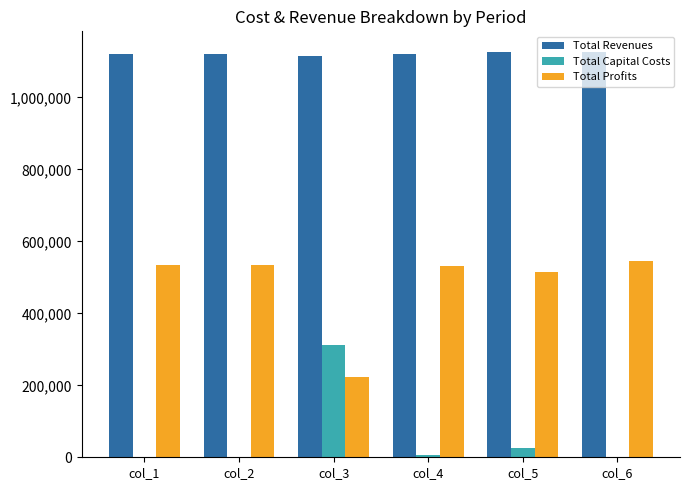

Count the number of data series in this chart.

3